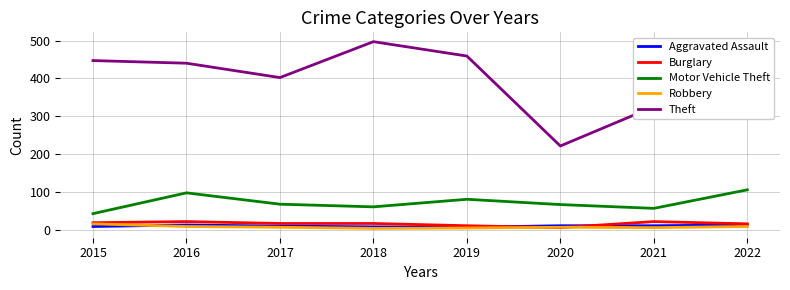

Which series has the largest total across all categories?

Theft